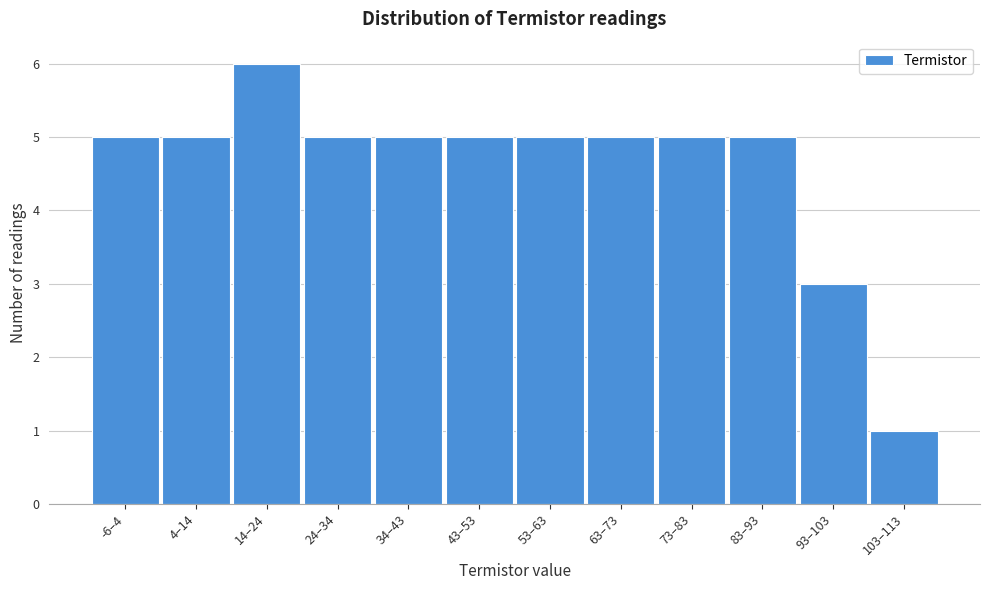

Reading right to left, list all the values displayed in this chart.

1	3	5	5	5	5	5	5	5	6	5	5